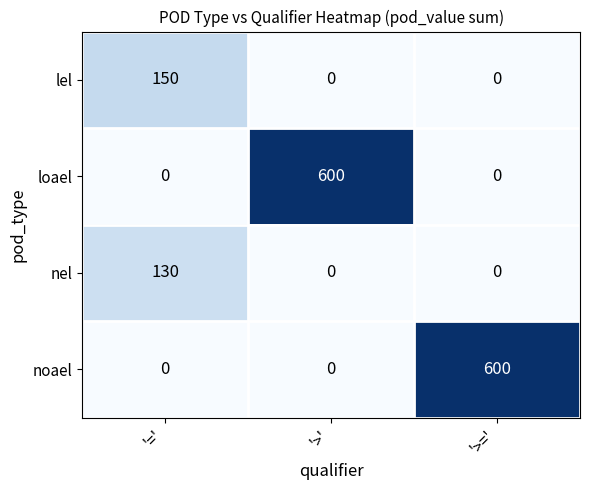

What is the sum of all nel values?

130